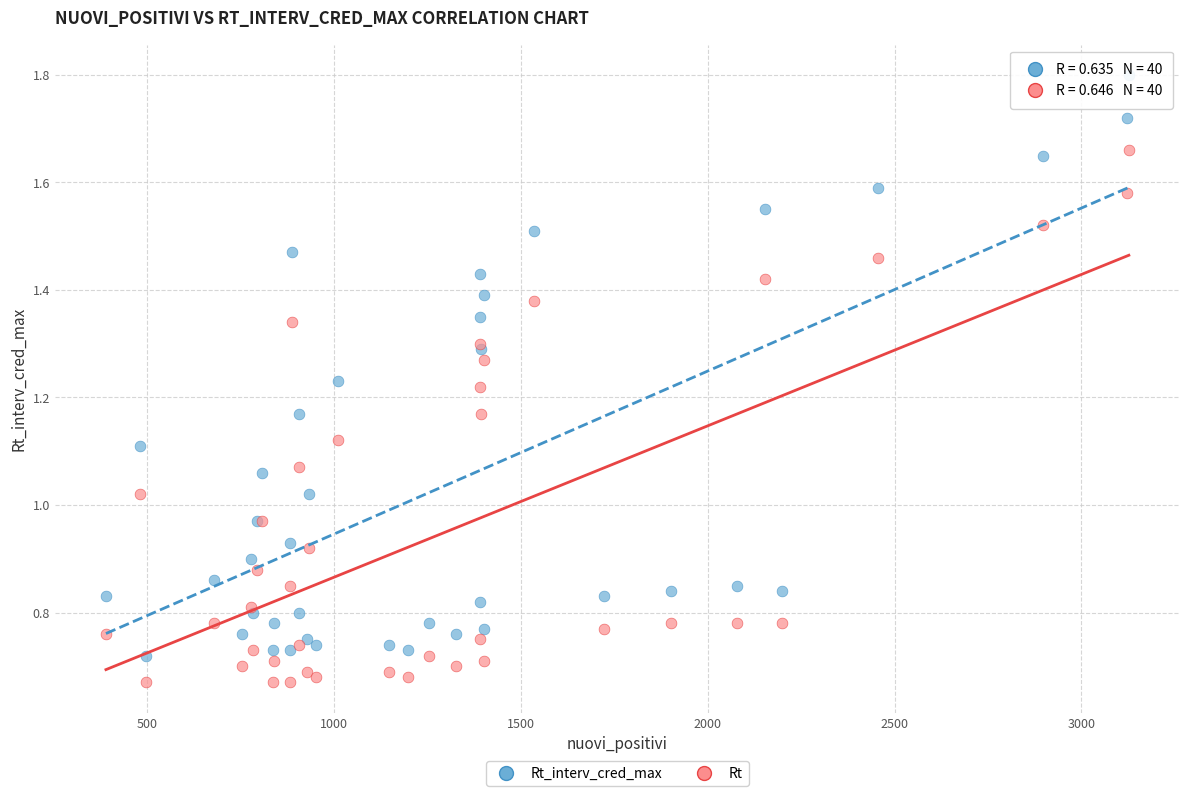

Which series has the largest Y range (max minus min)?

Rt_interv_cred_max